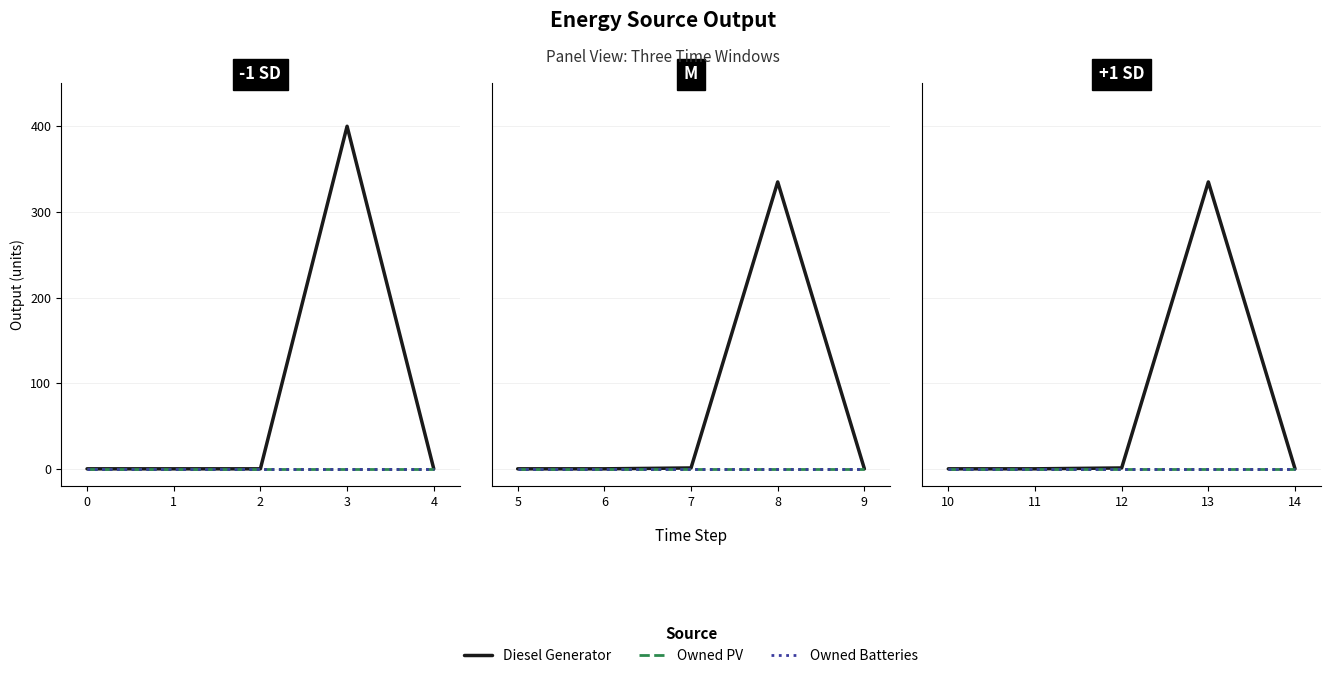

Does the chart have visible grid lines?

Yes